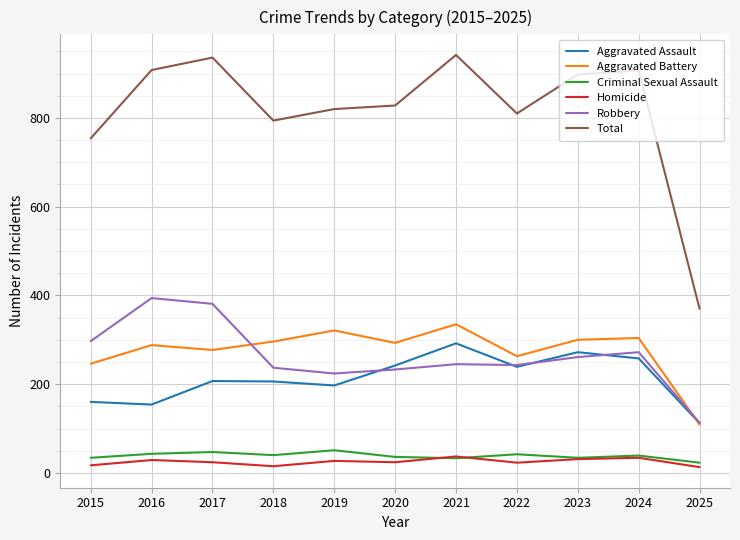

What is the maximum value for Total?

942